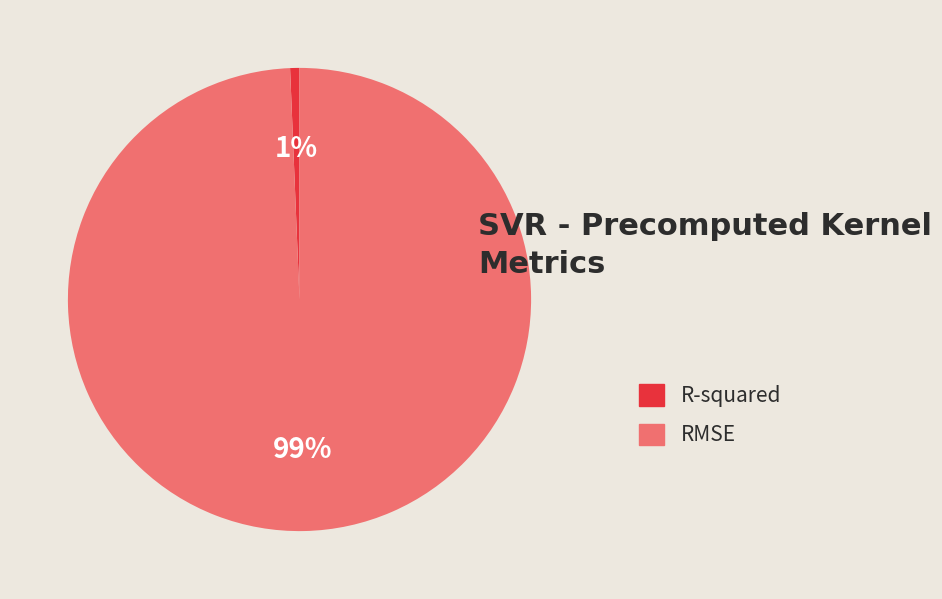

How many segments does this pie chart have?

2